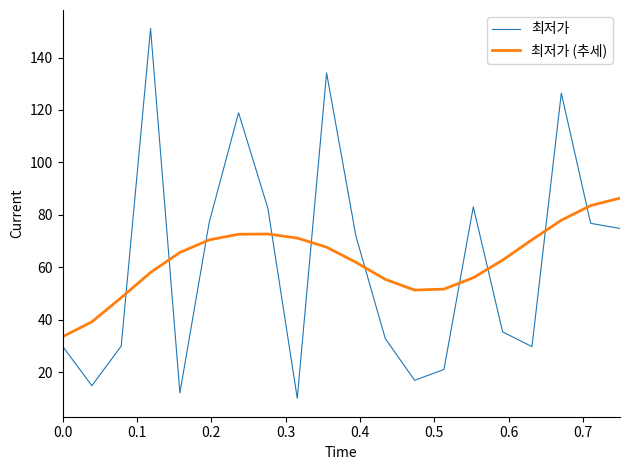

Which series has the largest range (max minus min)?

최저가